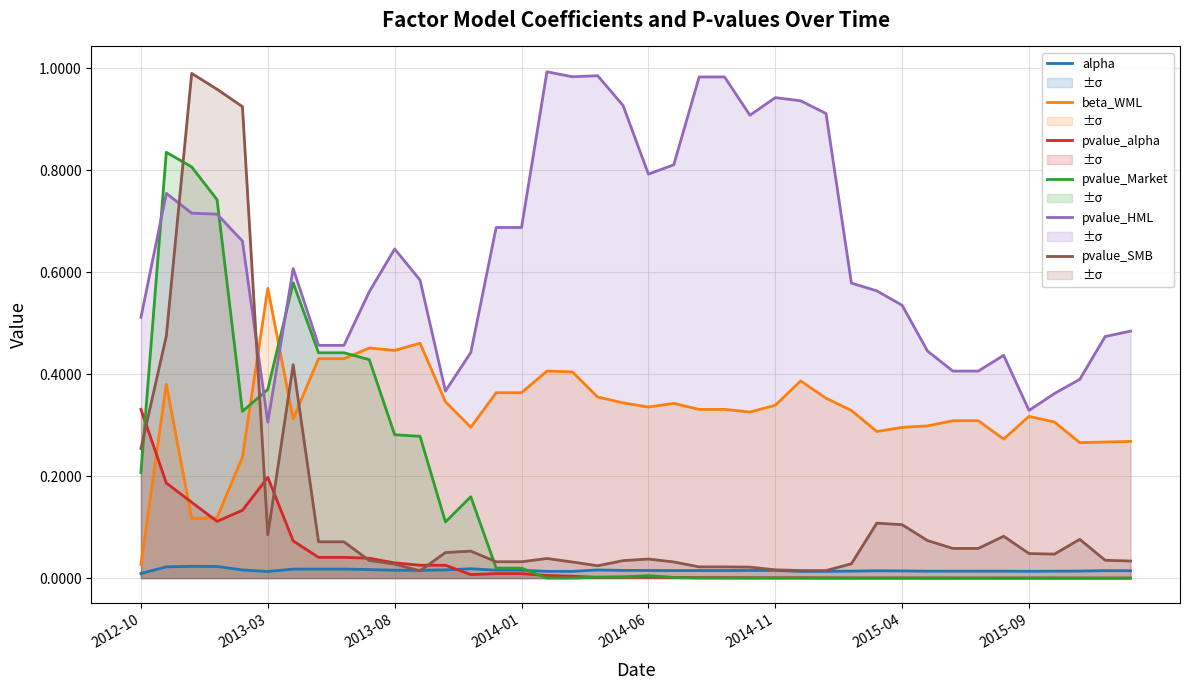

True or false: pvalue_HML and alpha intersect in this chart.

False